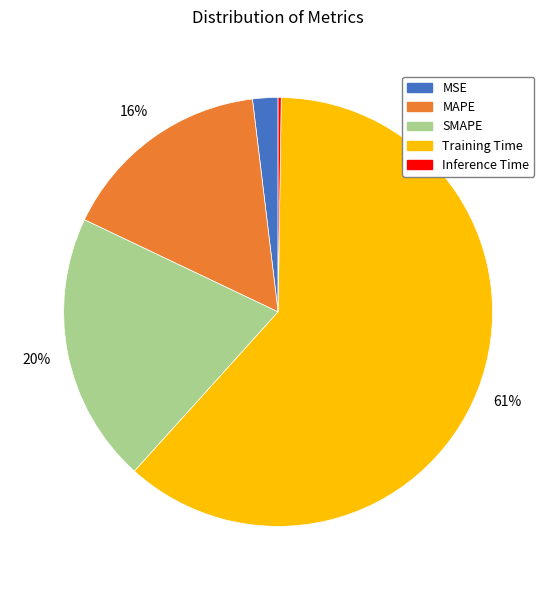

Which category accounts for the majority?

Training Time